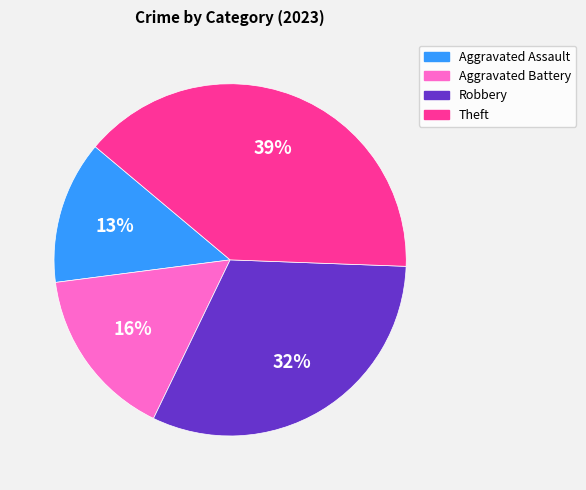

Rank the categories by value from lowest to highest.

Aggravated Assault, Aggravated Battery, Robbery, Theft